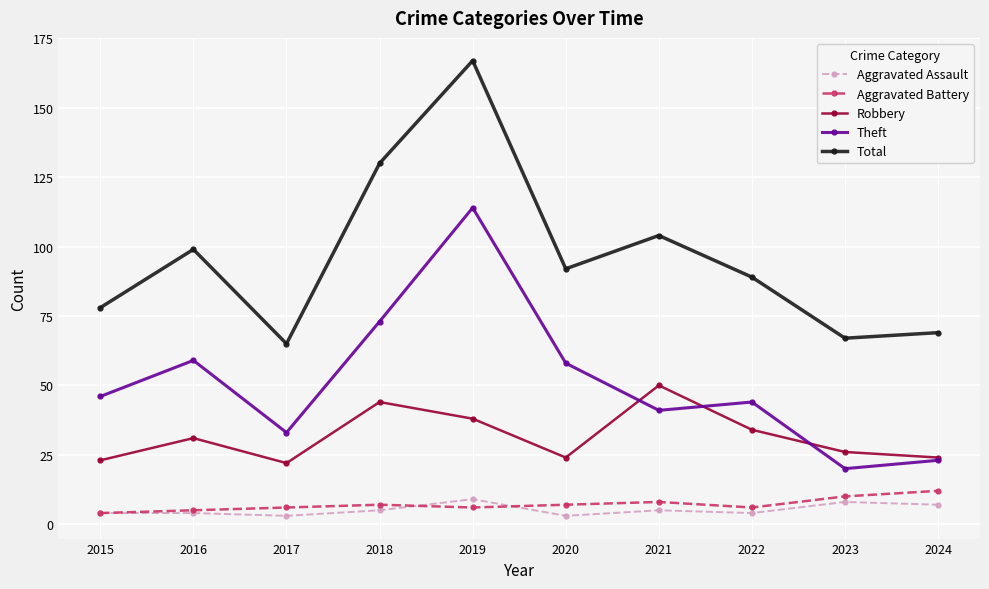

What are all the series names shown in the legend?

Aggravated Assault, Aggravated Battery, Robbery, Theft, Total